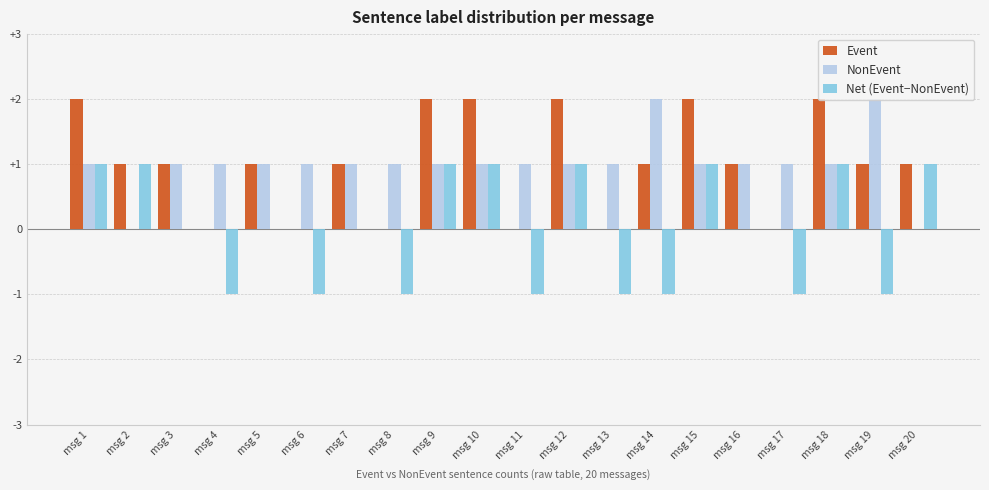

Count the Event values in the range 0 to 2.

20